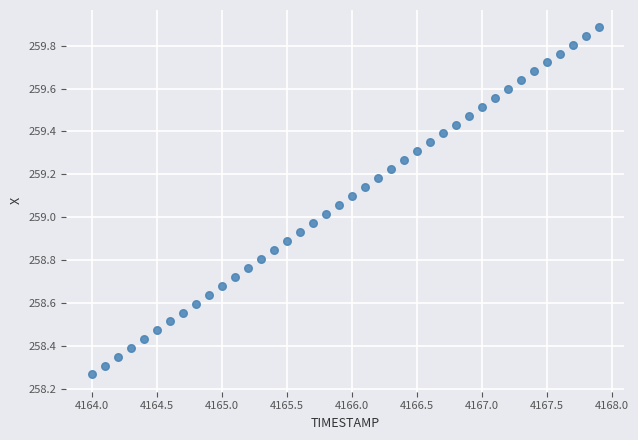

What is the range of Y values (max minus min)?

1.6